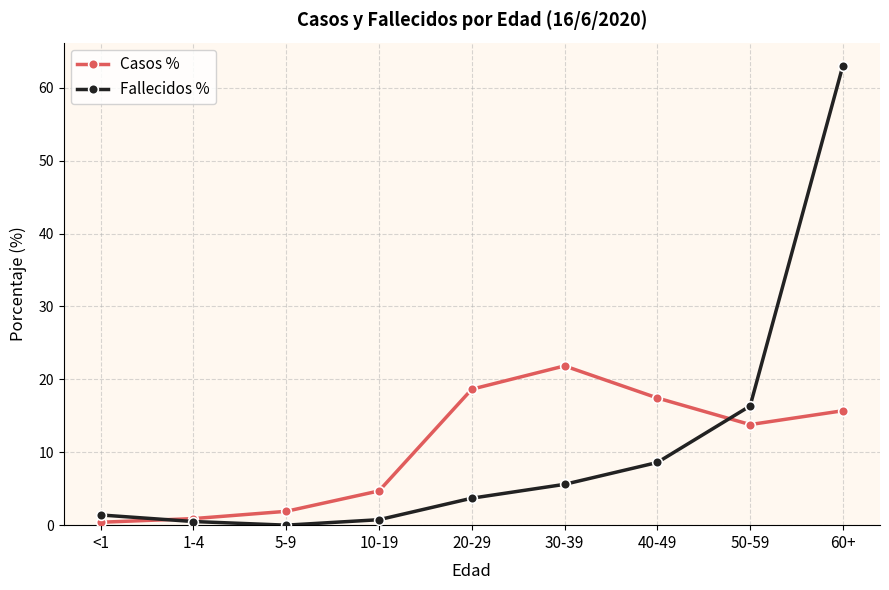

What is the label of the 6th point from the left?

30-39